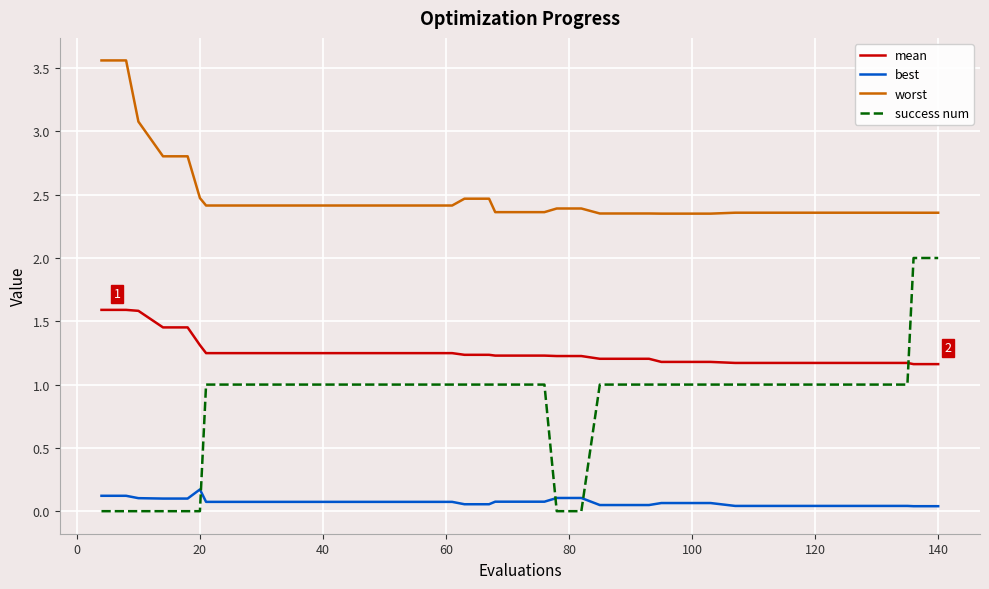

Which series has the largest range (max minus min)?

success num